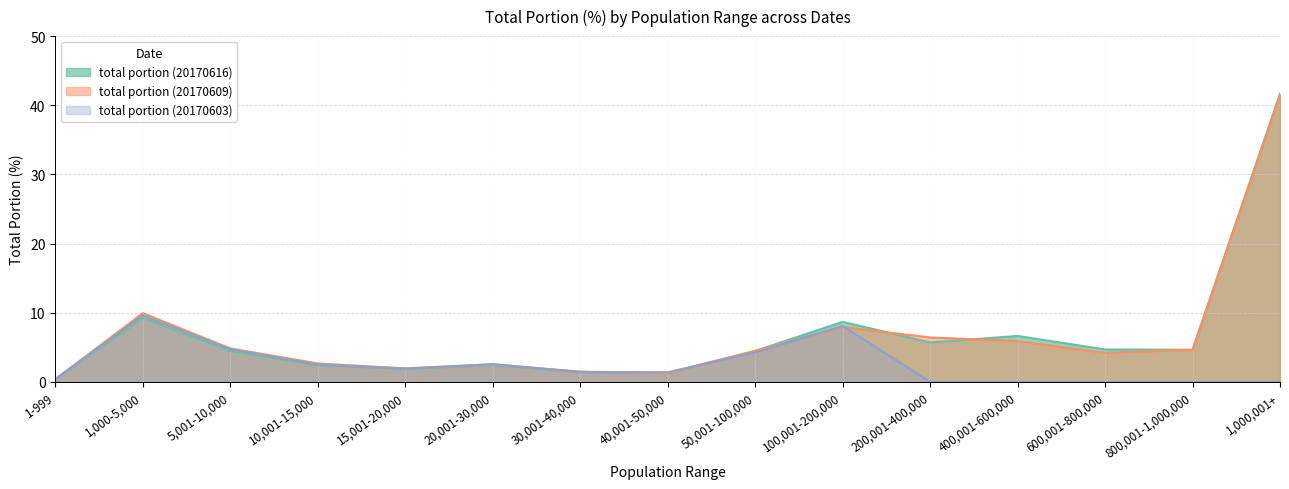

Reading right to left, transcribe all the data shown in this chart.

total portion (20170616): 41.7	4.6	4.7	6.6	5.7	8.7	4.5	1.3	1.4	2.4	1.9	2.4	4.5	9.2	0.4
total portion (20170609): 41.4	4.6	4.2	5.9	6.4	7.9	4.5	1.3	1.5	2.5	1.9	2.6	4.8	9.9	0.4
total portion (20170603): 0.0	0.0	0.0	0.0	0.0	8.1	4.2	1.4	1.4	2.5	1.9	2.5	4.7	9.6	0.4